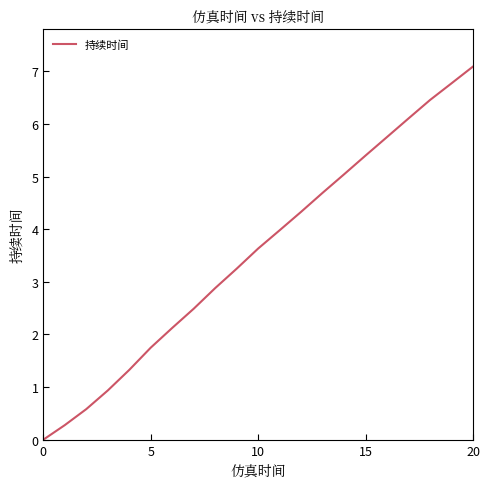

What is the sum of all values?

74.9